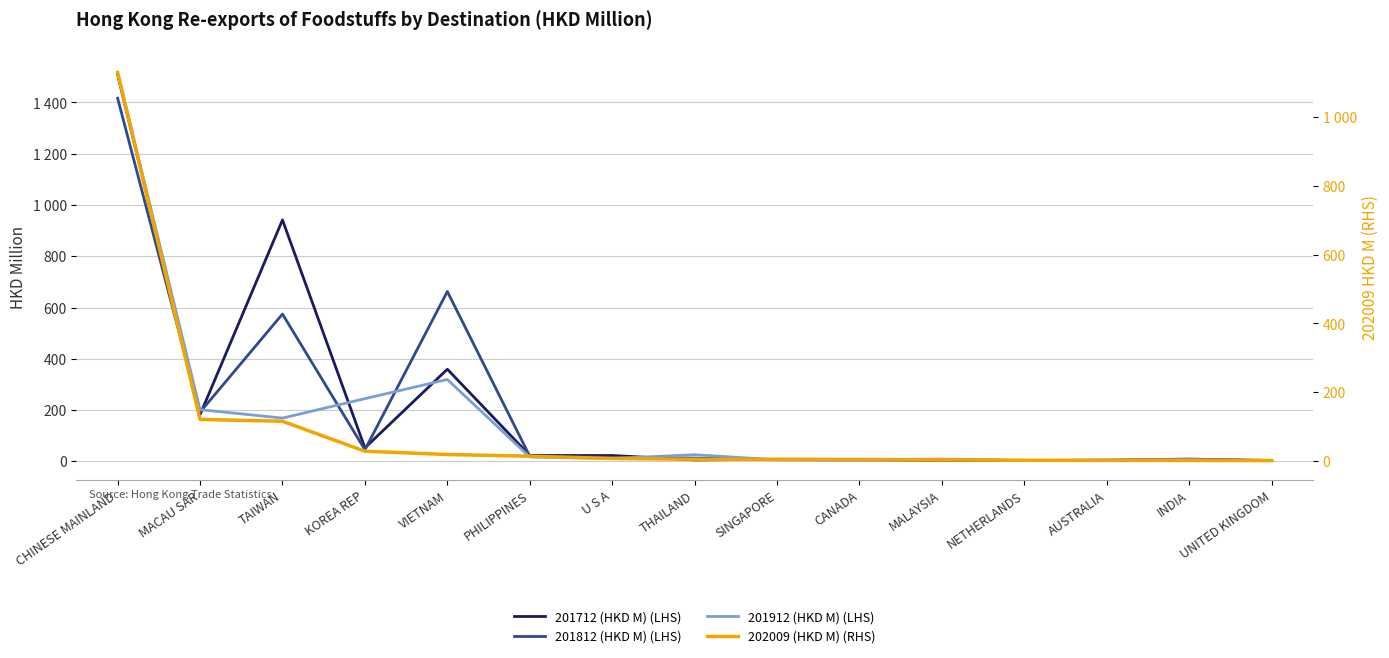

What is the minimum value shown in the chart?

1.4